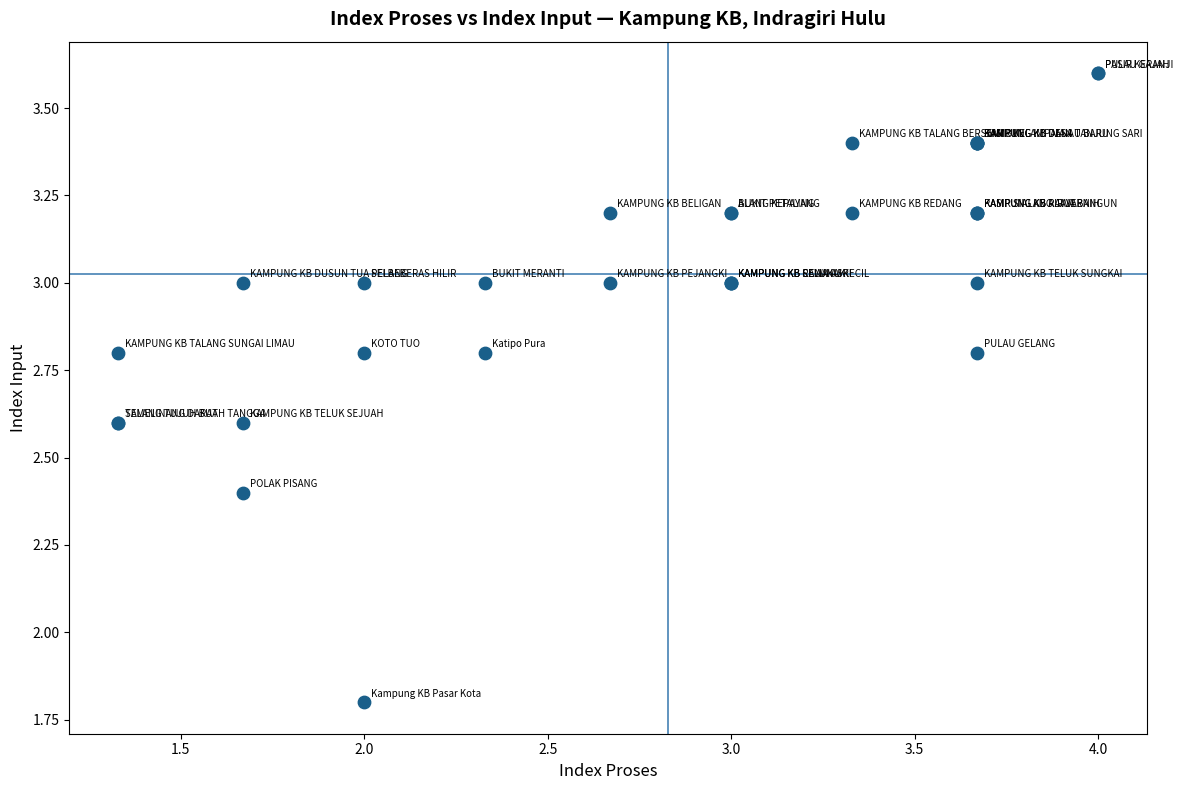

What Y value in the scatter plot is closest to 2?

1.8